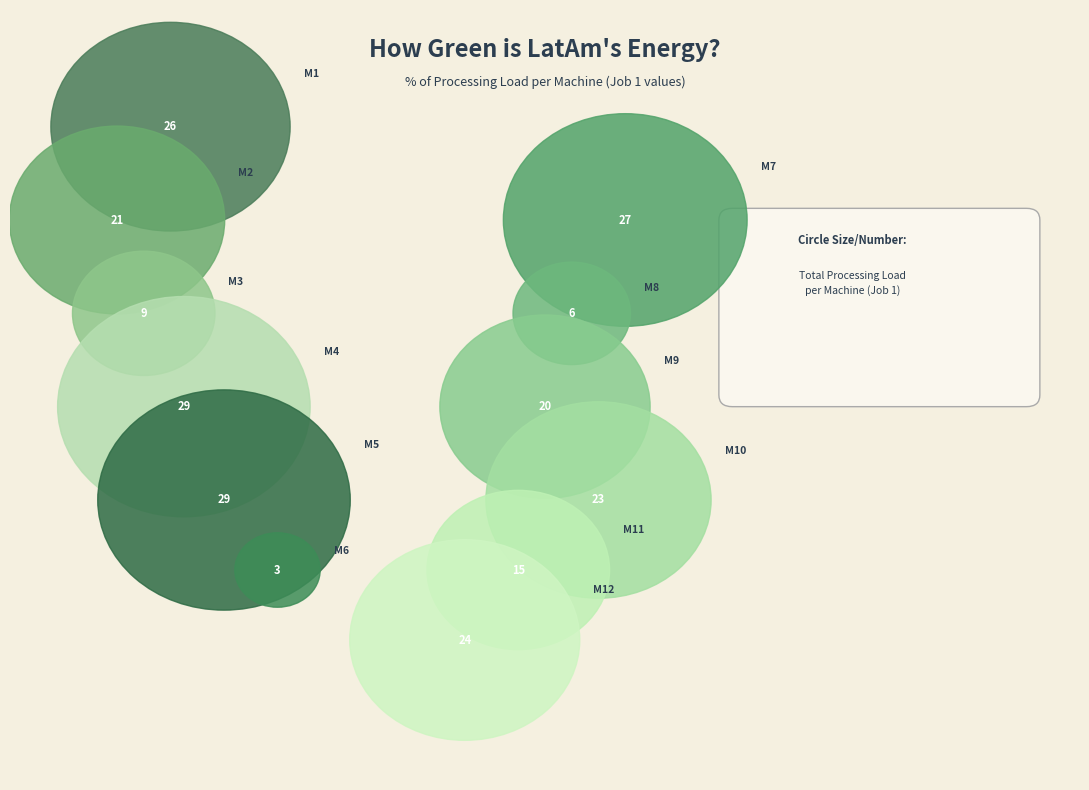

Does Machine 5 account for over 50% of the chart?

No